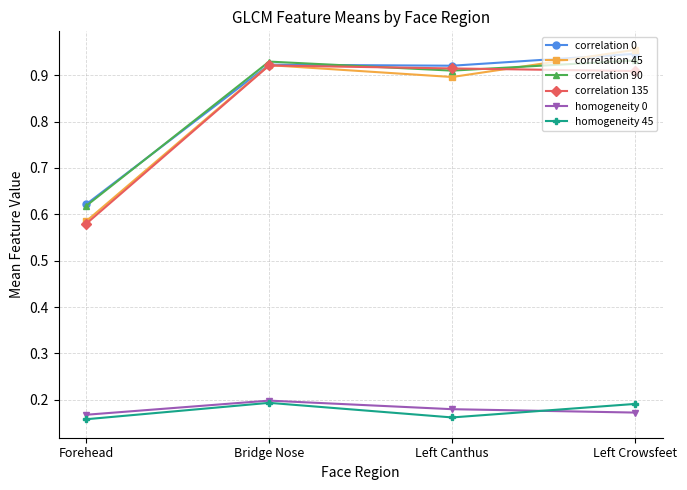

True or false: homogeneity 0 has more than 1 points higher than both neighbors.

False